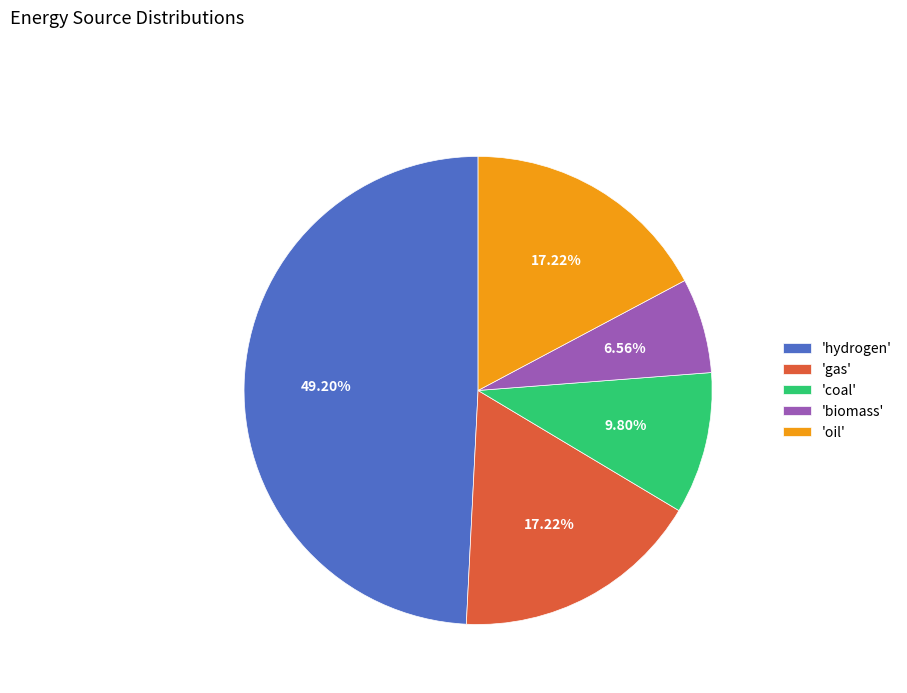

Combined, do 'biomass' and 'hydrogen' account for over 50%?

Yes